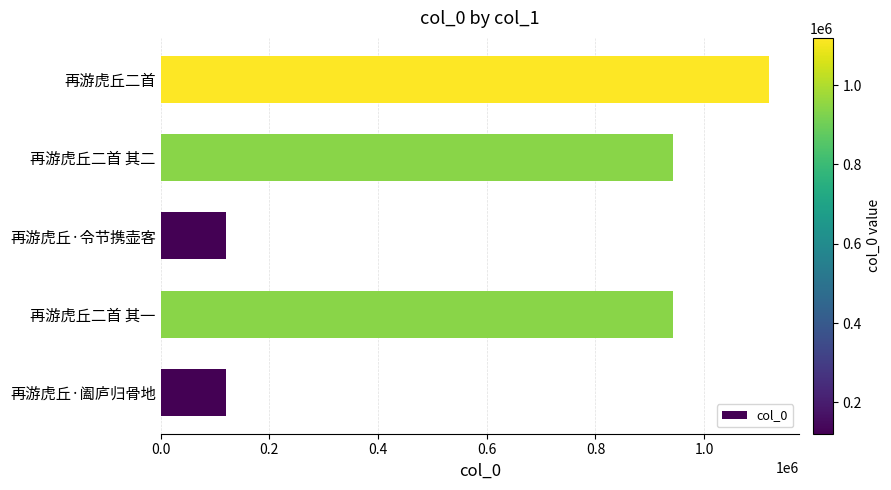

True or false: the data shows 1935292 at 再游虎丘二首.

False